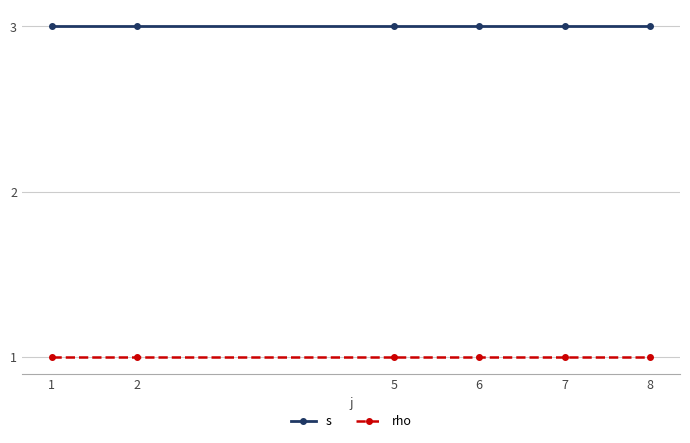

True or false: rho and s cross at least once.

False